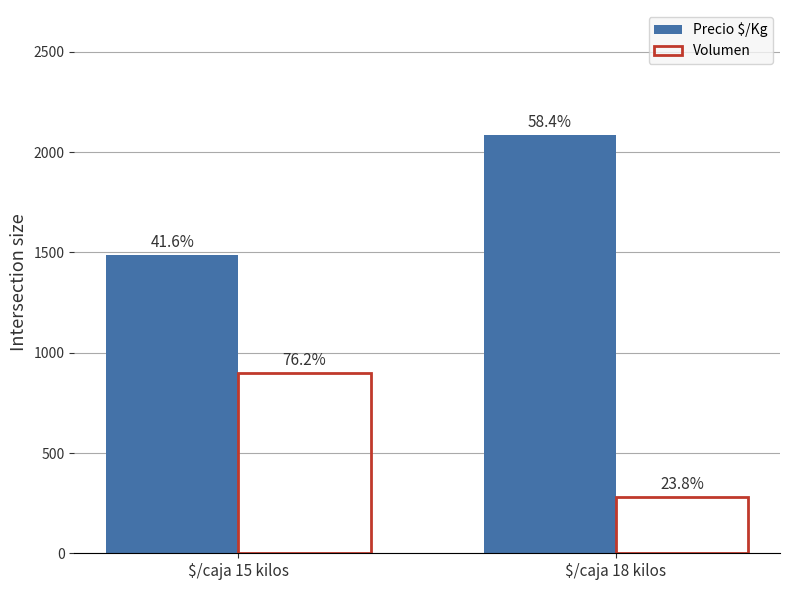

What is the label of the 1st bar from the right?

$/caja 18 kilos